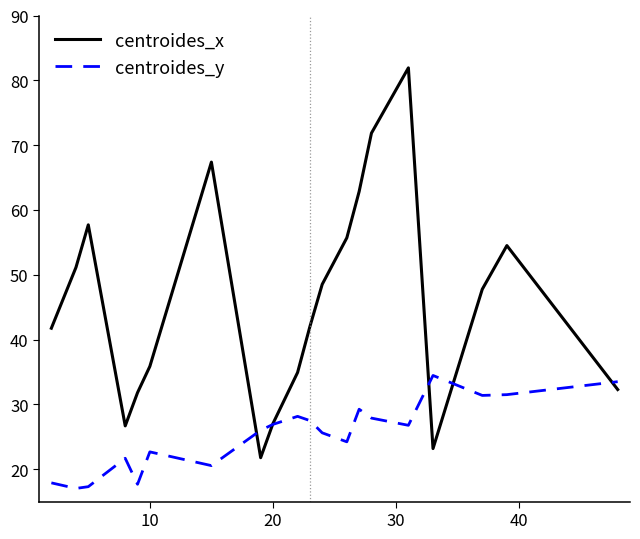

What is the sum of all centroides_x values?

916.6